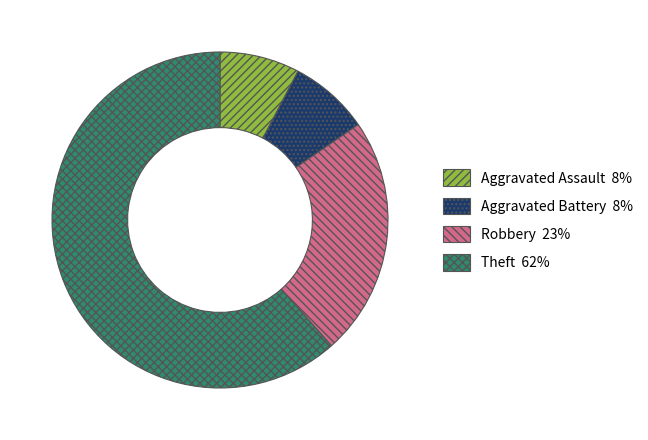

Is there a majority slice in this chart?

Yes